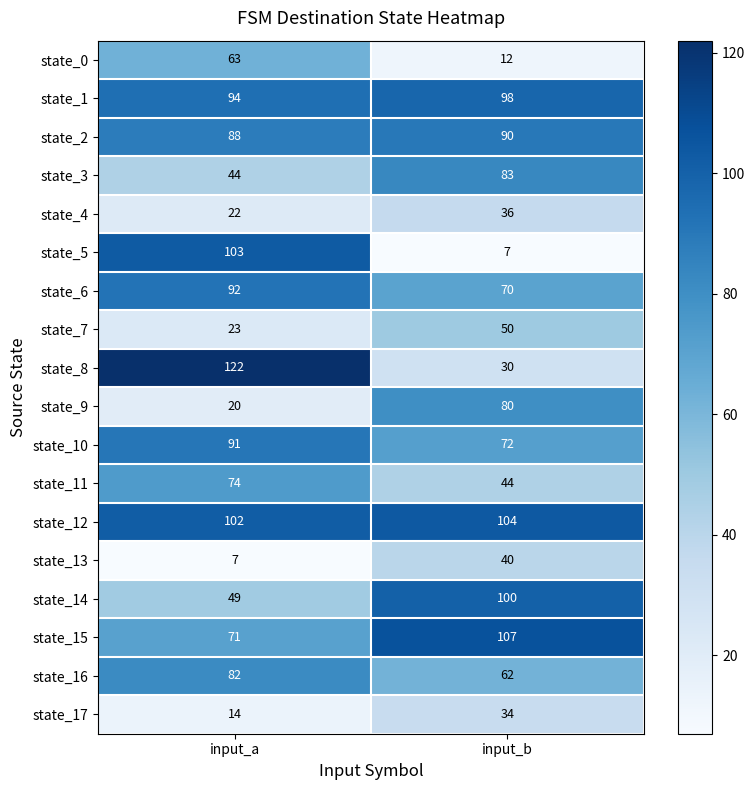

At which category is the sum across all series the highest?

input_a